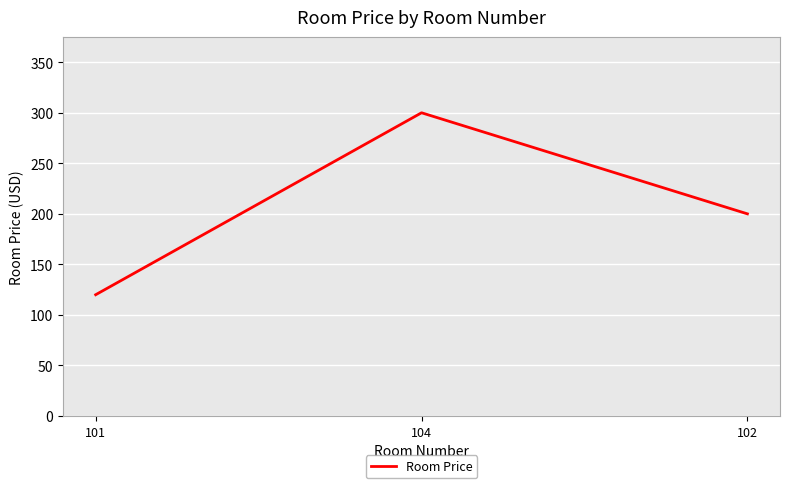

List the labels in order of value, smallest first.

101, 102, 104